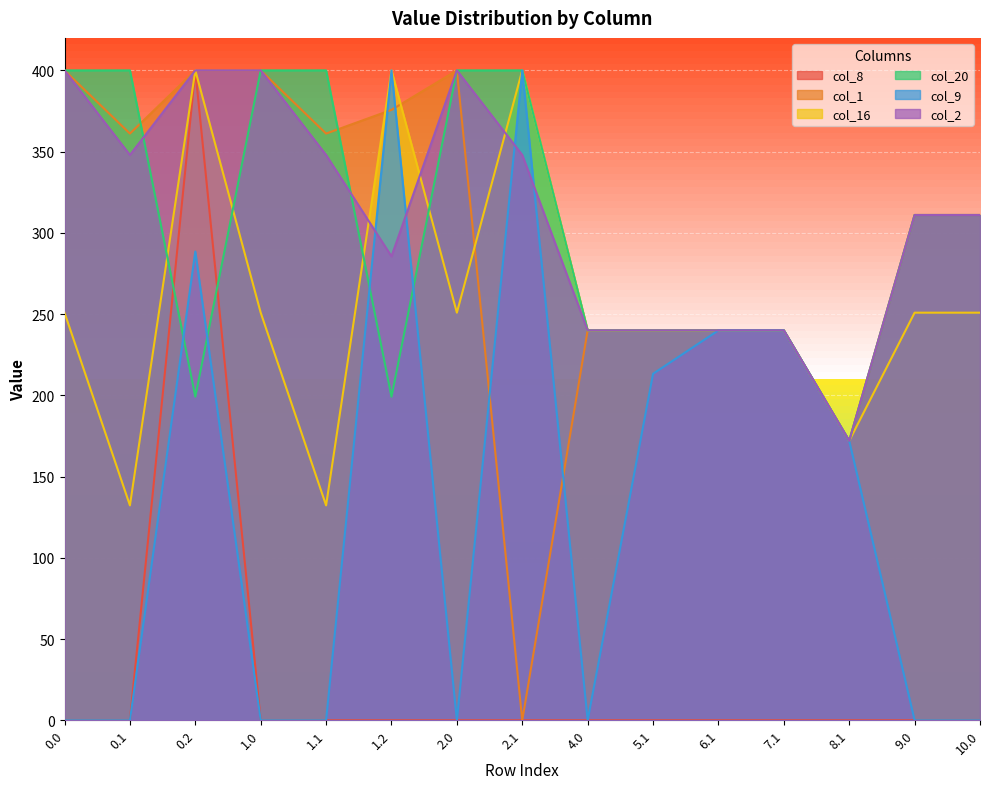

The value of col_8 at 0.1 is 0.0. True or false?

True